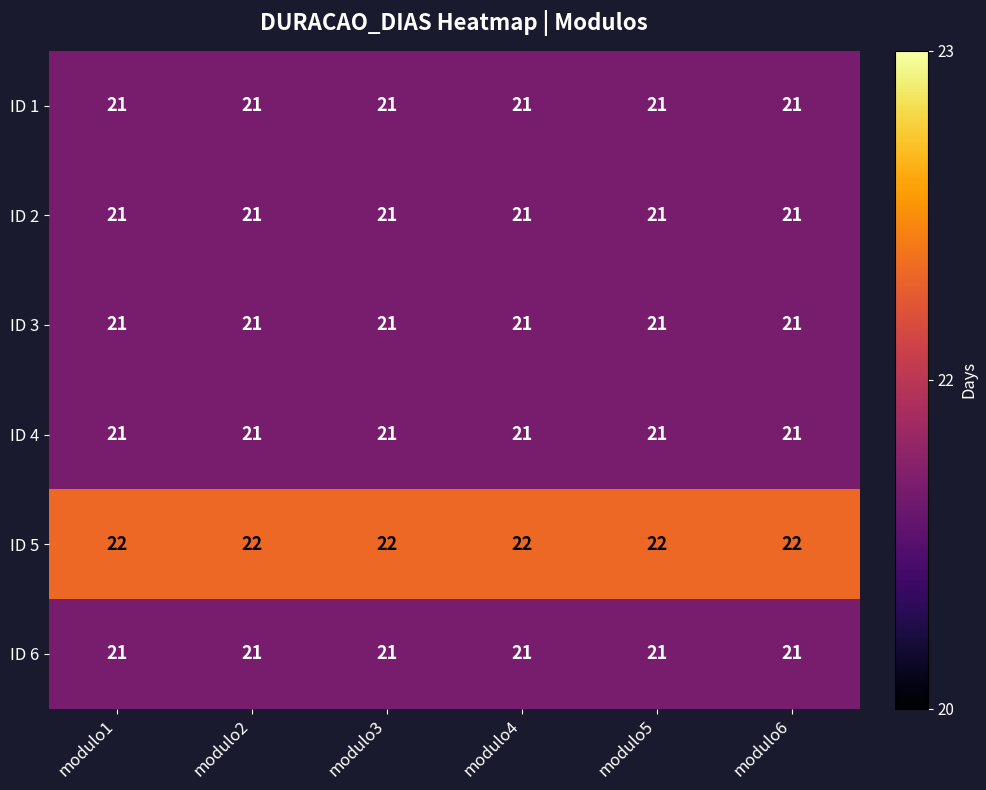

What is the total value across all series at modulo2?

127